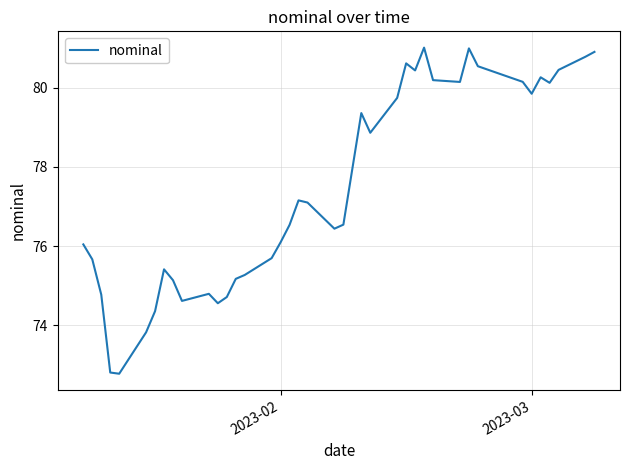

What is the difference between the maximum and minimum values?

8.2